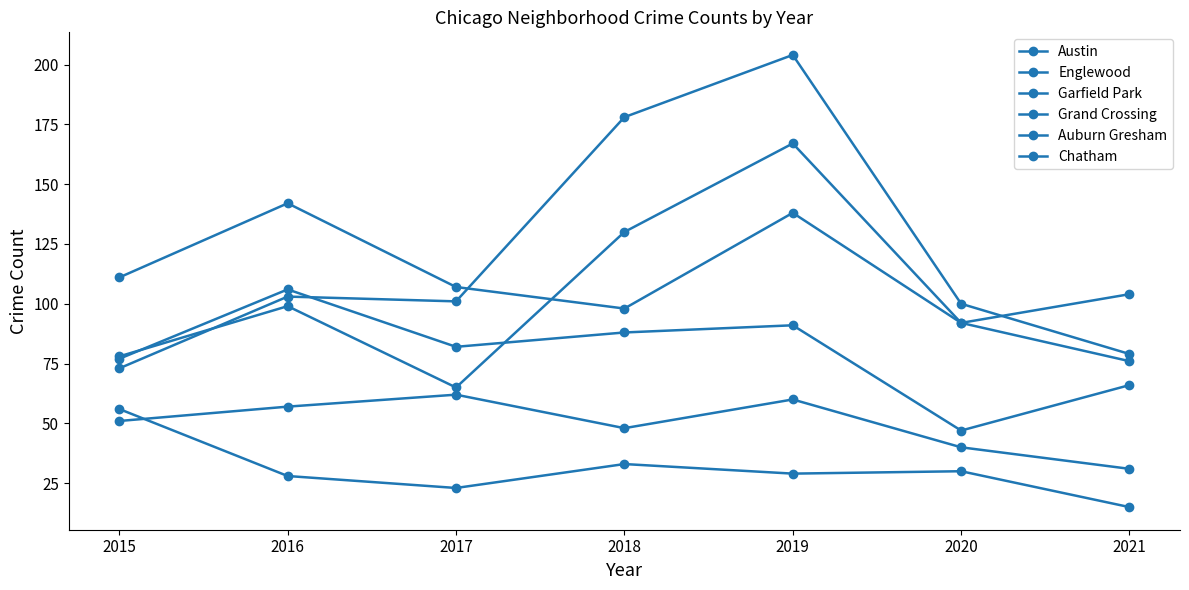

Reading right to left, list all the values displayed in this chart.

Austin: 2021=104	2020=92	2019=167	2018=130	2017=65	2016=99	2015=78
Englewood: 2021=76	2020=92	2019=138	2018=98	2017=107	2016=142	2015=111
Garfield Park: 2021=79	2020=100	2019=204	2018=178	2017=101	2016=103	2015=73
Grand Crossing: 2021=66	2020=47	2019=91	2018=88	2017=82	2016=106	2015=77
Auburn Gresham: 2021=15	2020=30	2019=29	2018=33	2017=23	2016=28	2015=56
Chatham: 2021=31	2020=40	2019=60	2018=48	2017=62	2016=57	2015=51